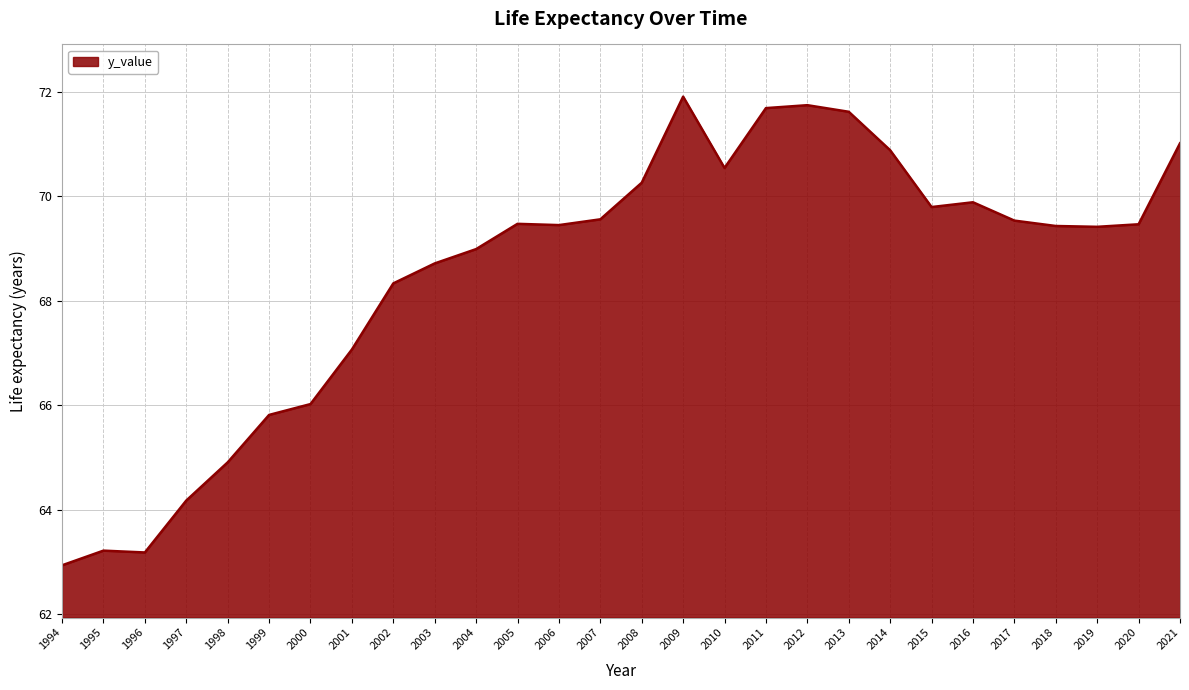

What value does the data have at 2015?

69.8